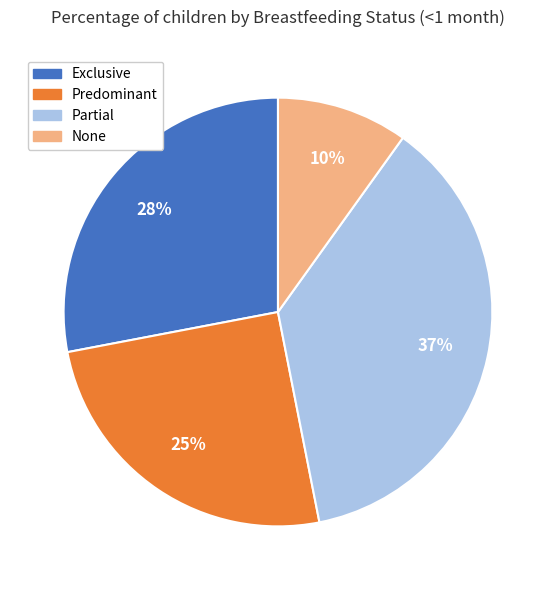

Which slice is the smallest?

None